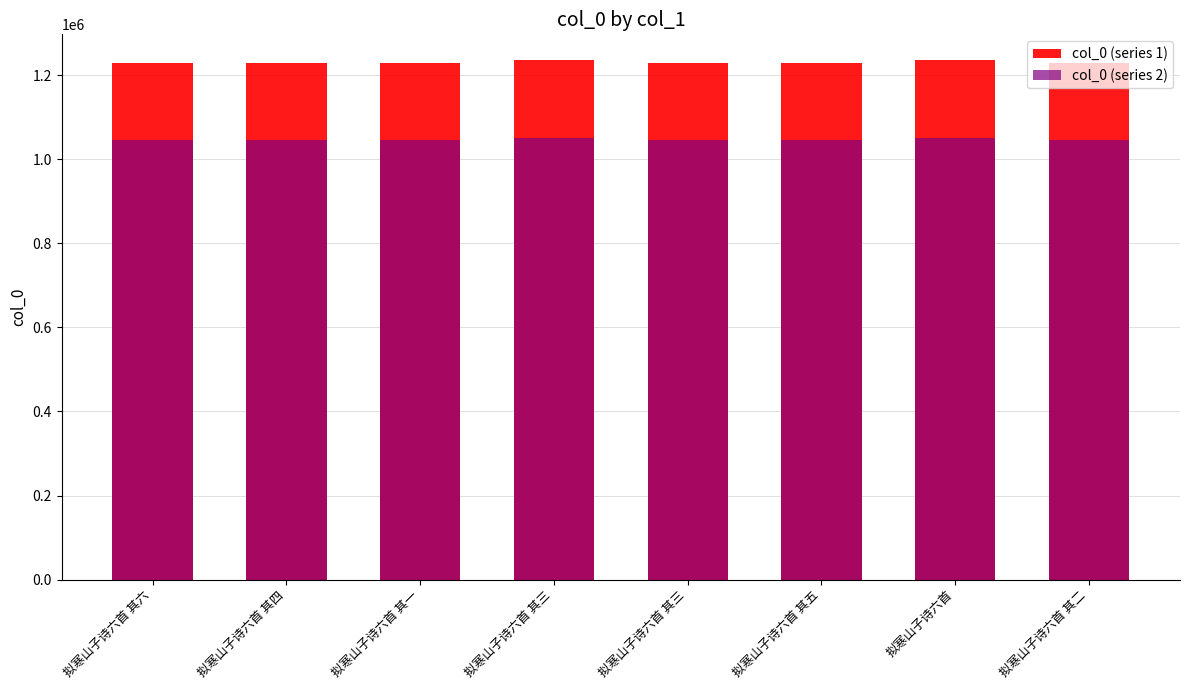

At which category is the sum across all series the highest?

拟寒山子诗六首